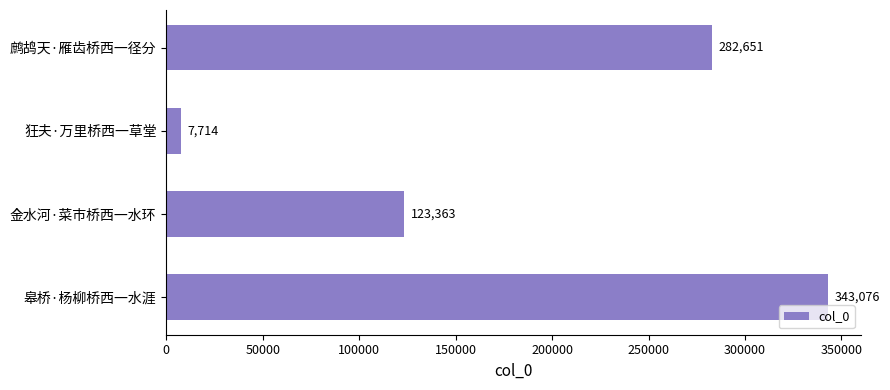

What is the greatest value displayed?

343076